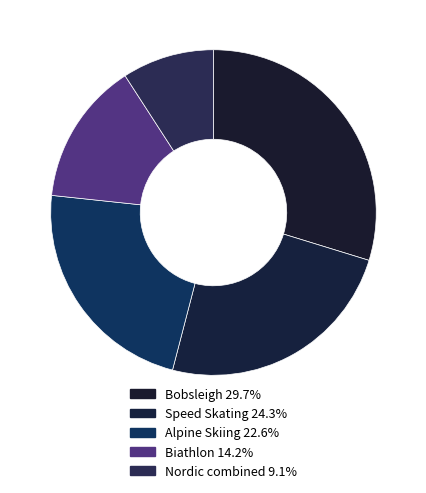

Combined, what portion of the pie is Alpine Skiing and Speed Skating?

46.9%